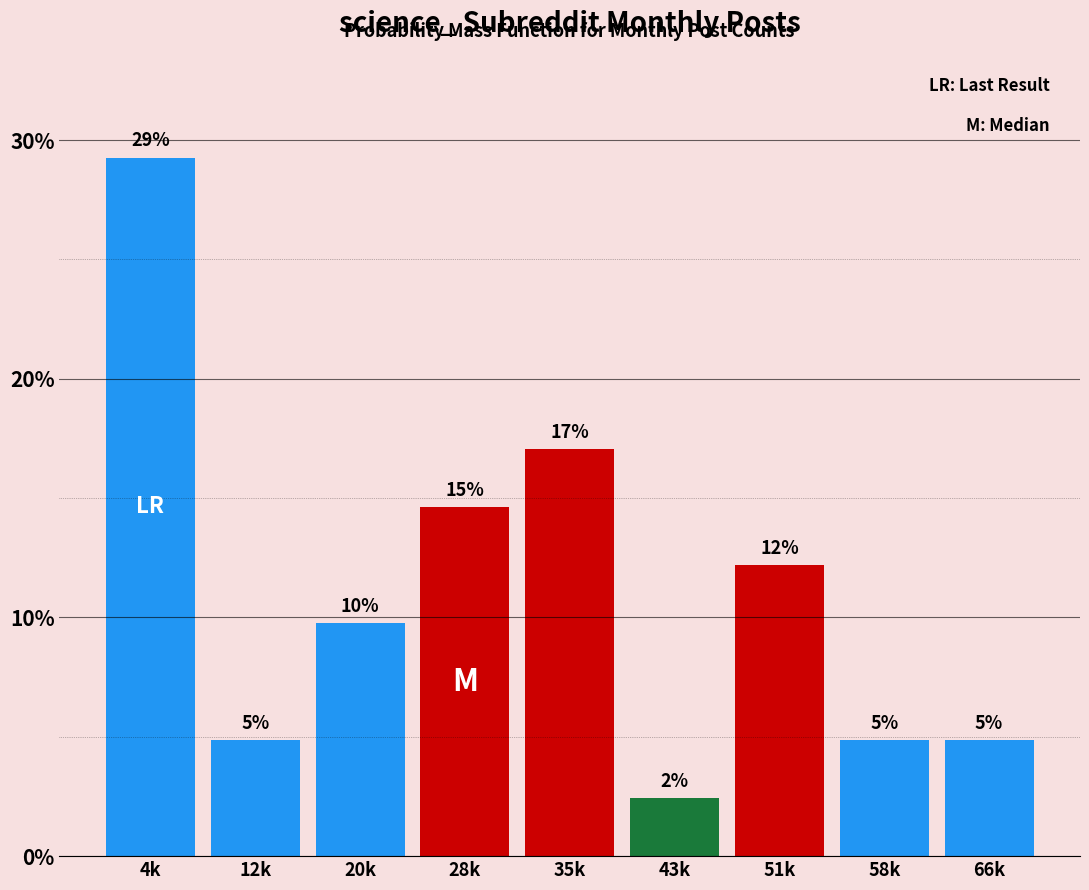

Does the chart contain any negative values?

No